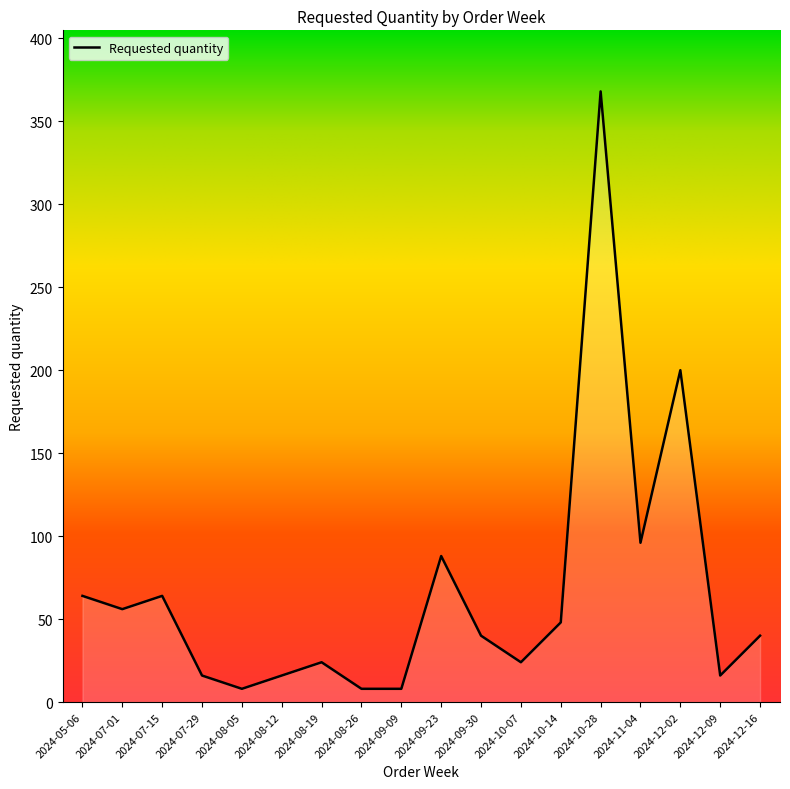

True or false: the data shows 48 at 2024-10-14.

True